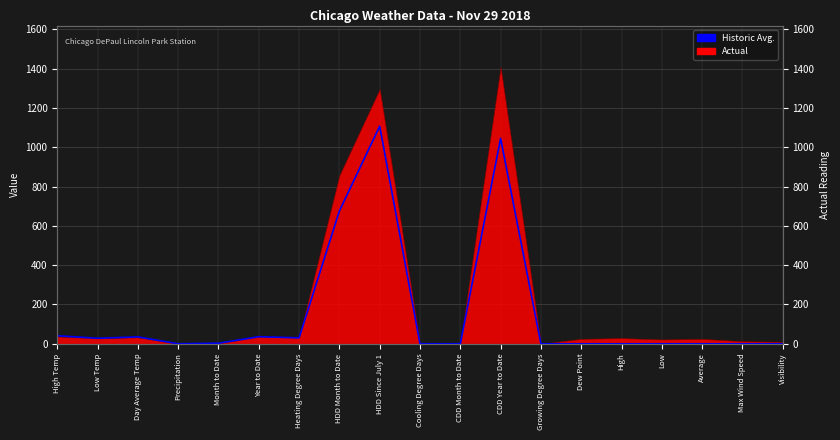

Where is the data nearest to the value 553?

HDD Month to Date